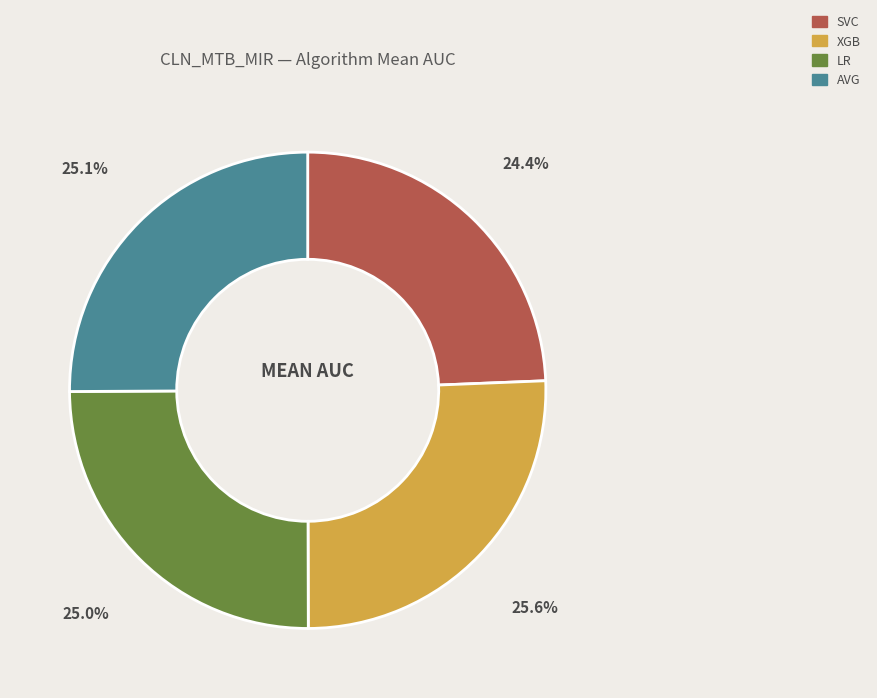

Is there any slice that represents more than half of the pie?

No